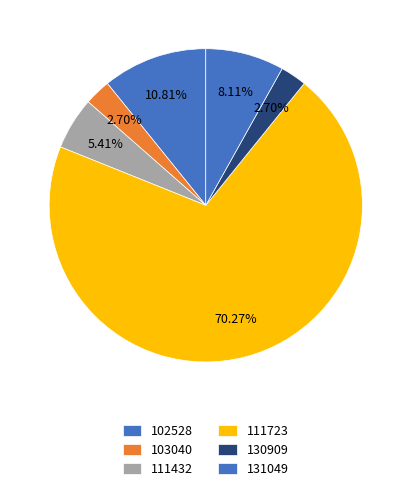

What portion of the pie excludes 130909?

97.3%